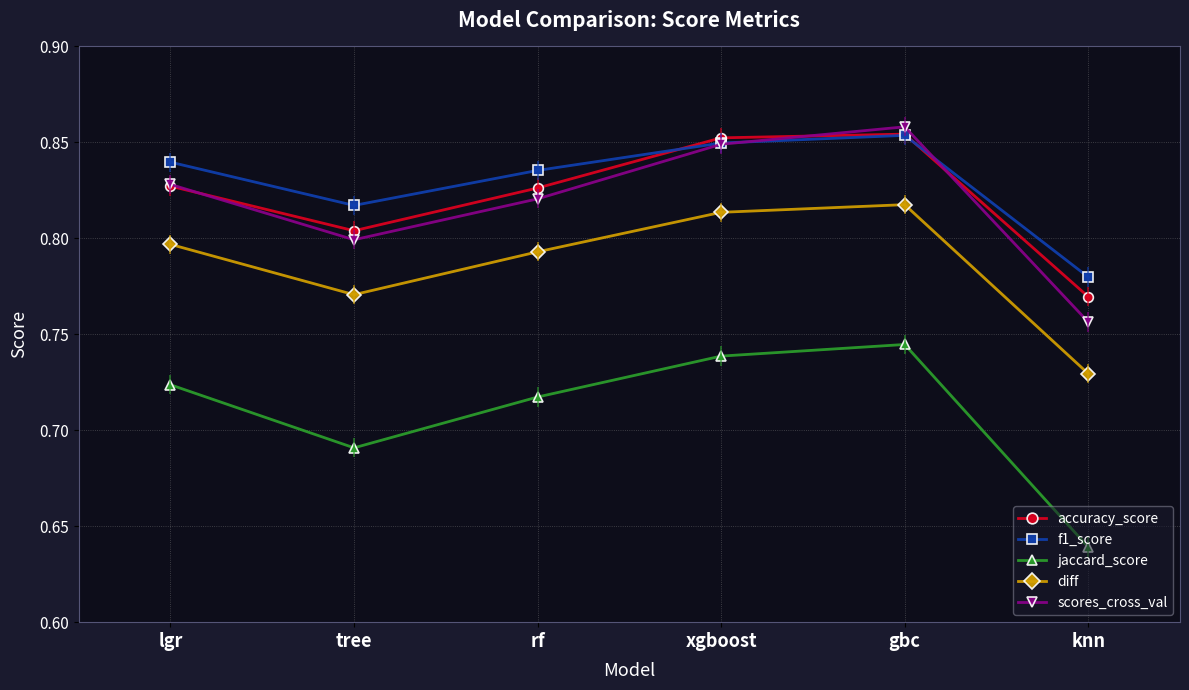

How many lines are shown in the chart?

5